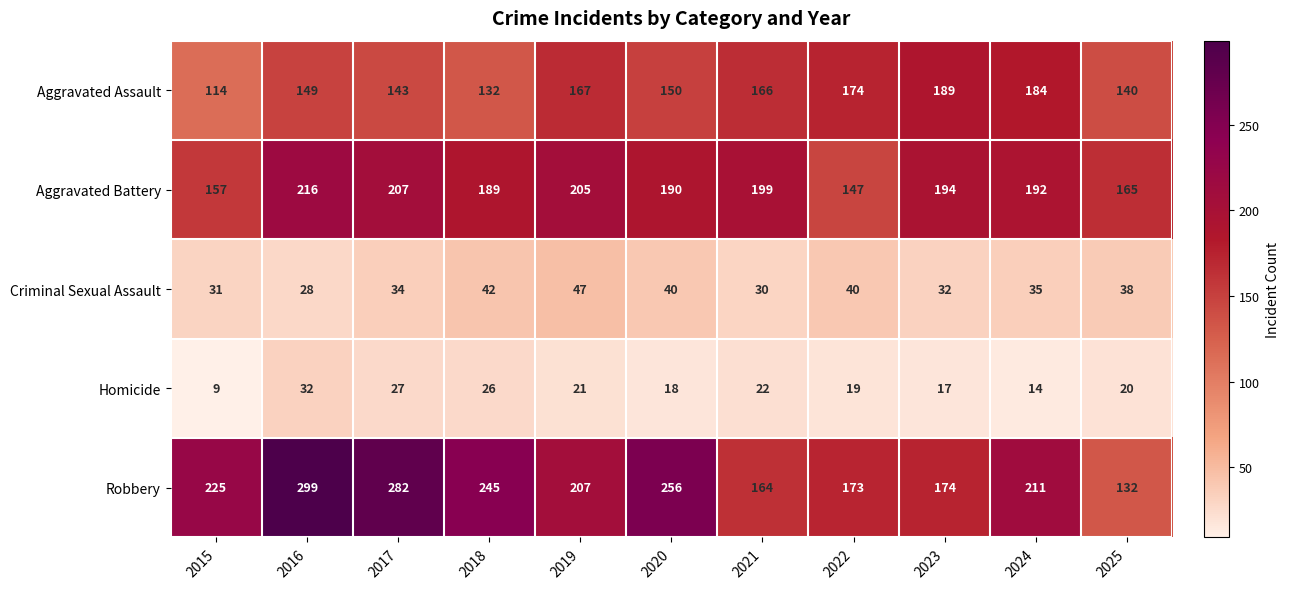

What is the difference between the maximum and minimum values in the Criminal Sexual Assault series?

19